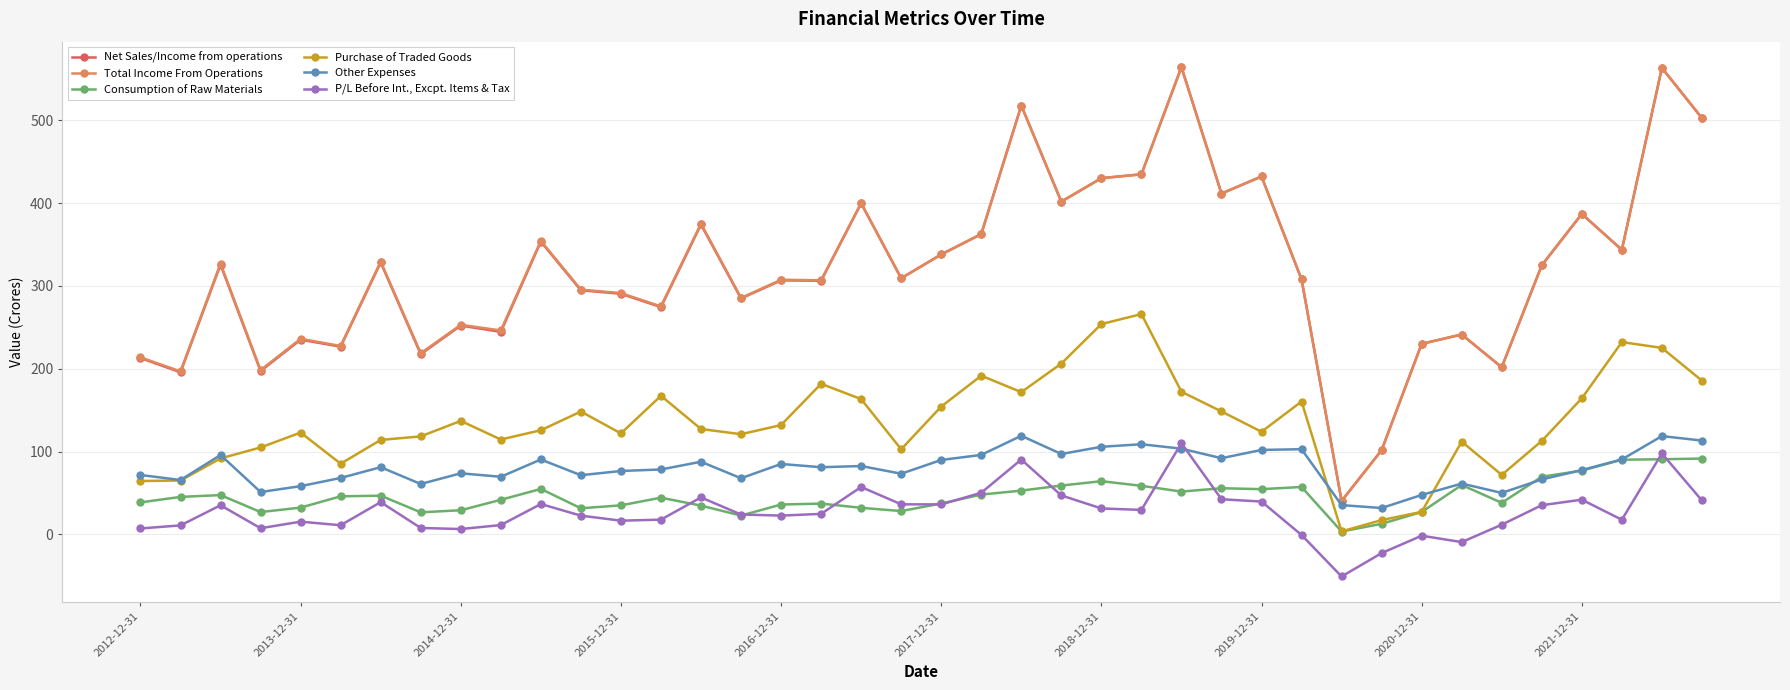

What is the value of the P/L Before Int., Excpt. Items & Tax point at the 21st from the left?

36.1